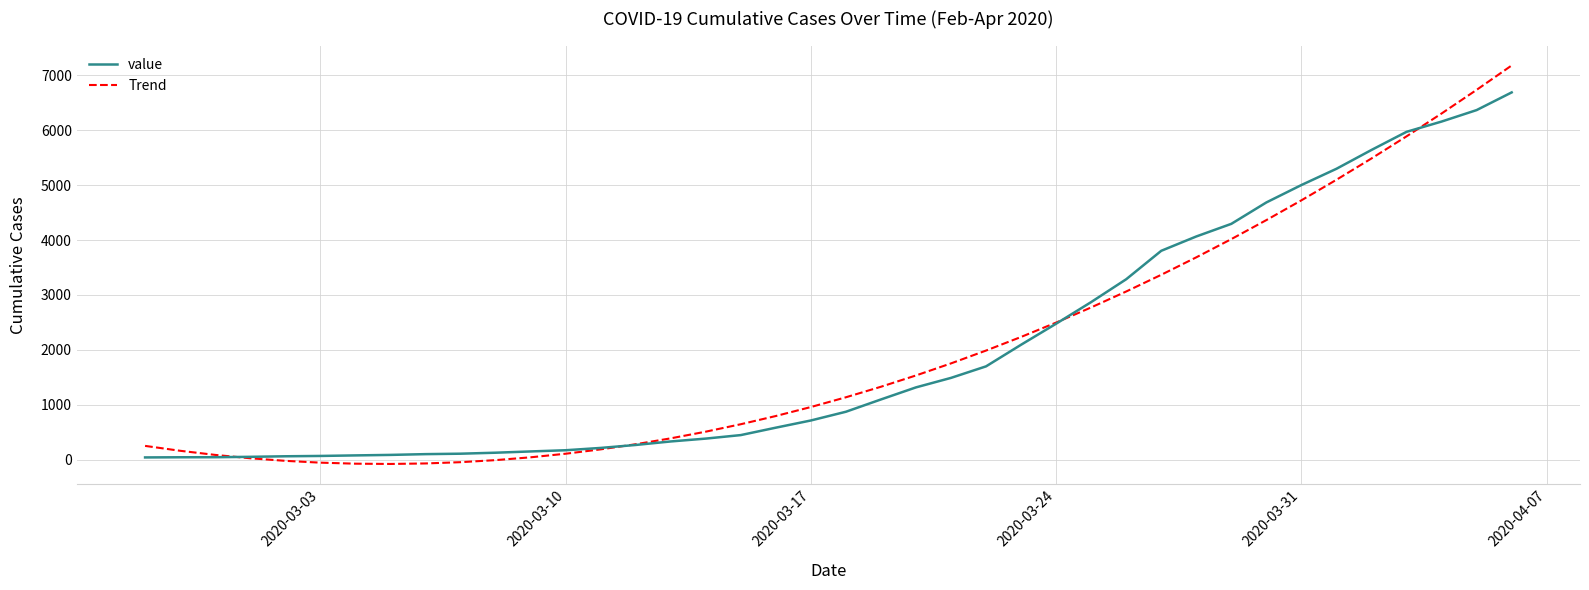

How many lines are shown in the chart?

2